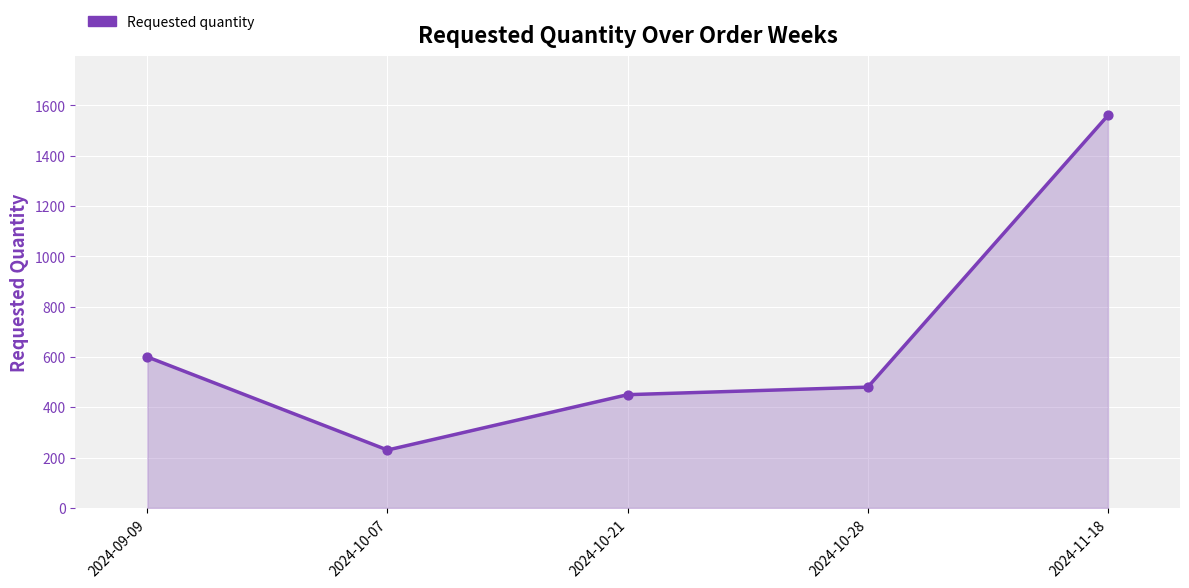

Approximately how many times larger is the value at 2024-11-18 compared to 2024-09-09?

2.6